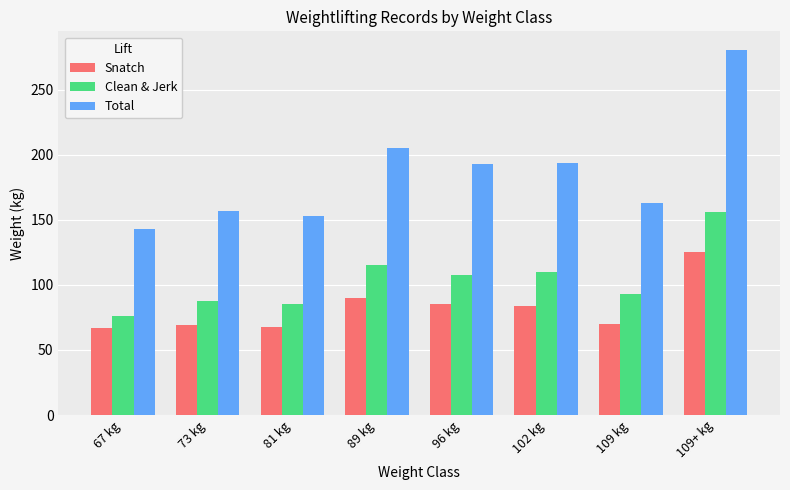

How many data points does each series have?

8